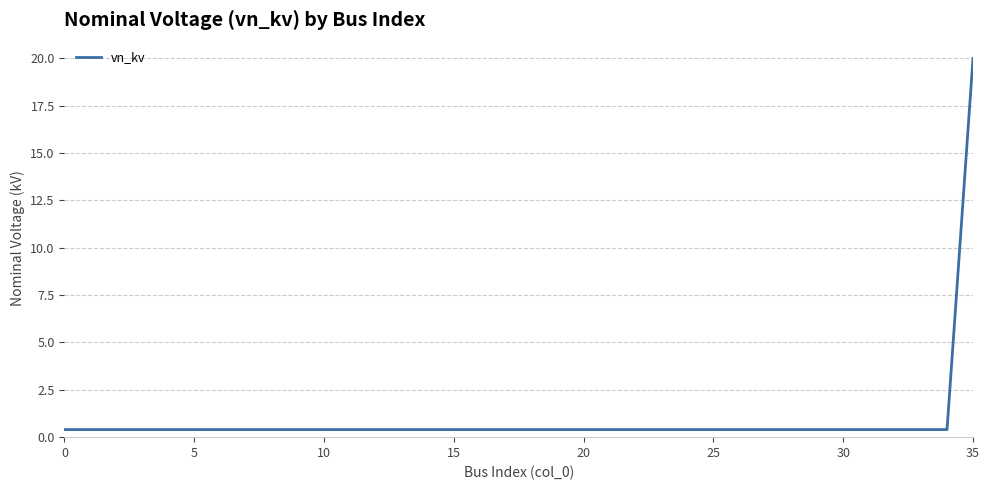

What is the maximum value shown in the chart?

20.0